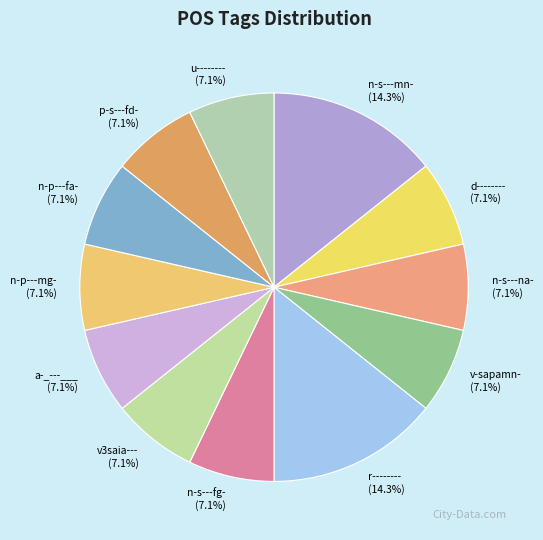

What is the ratio of the value at v-sapamn- to the value at r--------?

0.5